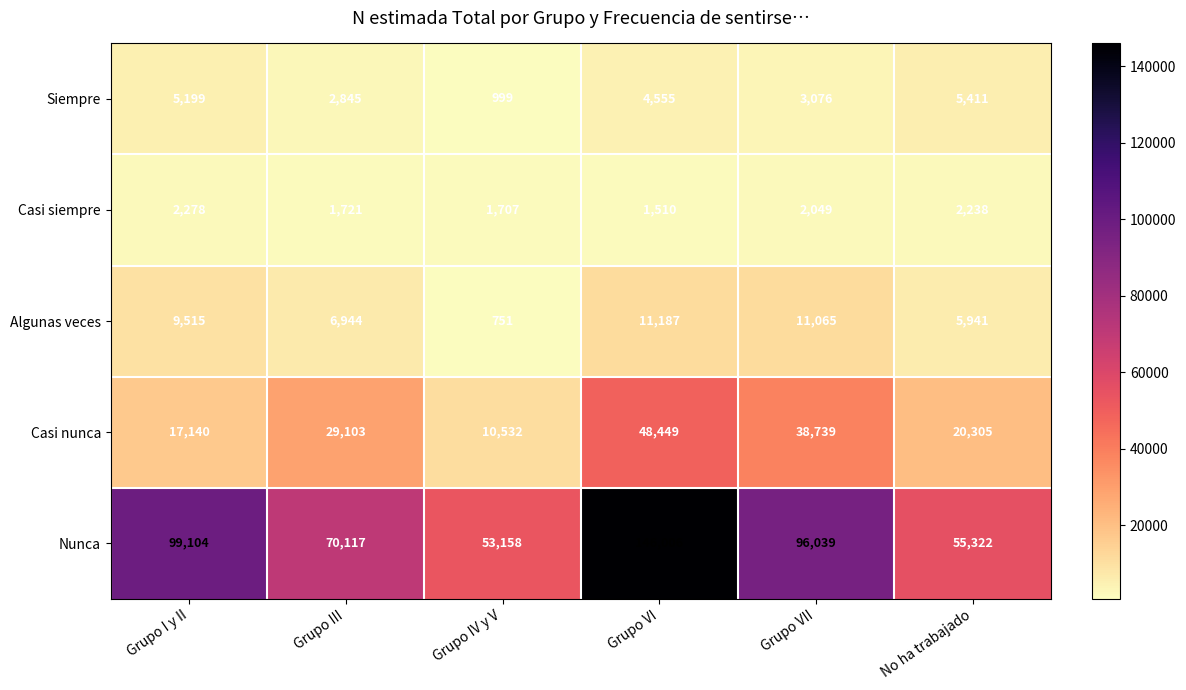

What is the maximum value for Nunca?

146006